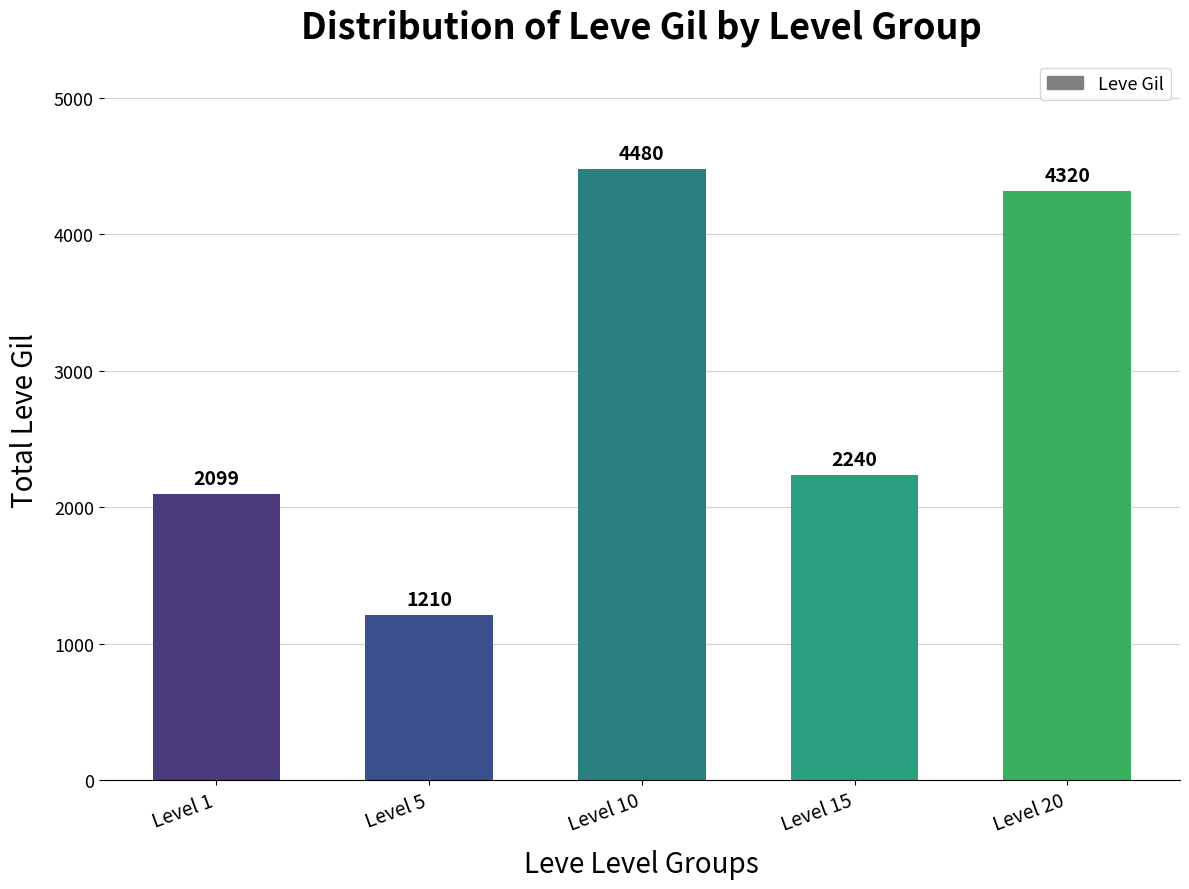

What is the change in value from Level 1 to Level 15?

+141